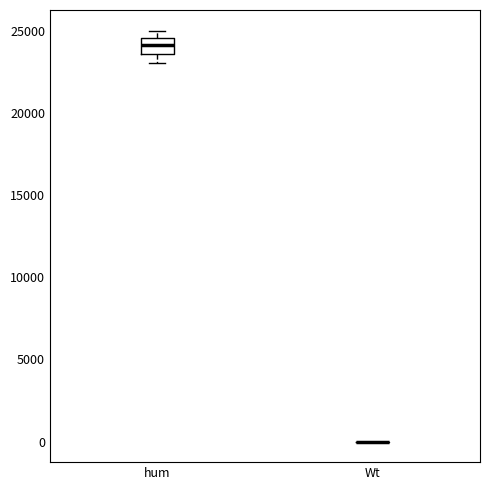

Reading left to right, transcribe this box plot: for each box, give where its median line is, the range the box spans, and where its two whiskers end, as read against the y-axis. The values are not printed on the chart, so give them approximately, as read against the axis.

hum: median 24000, box 23500 to 24500, whiskers 23000 to 25000
Wt: box collapsed to a line at 0, whiskers 0 to 0